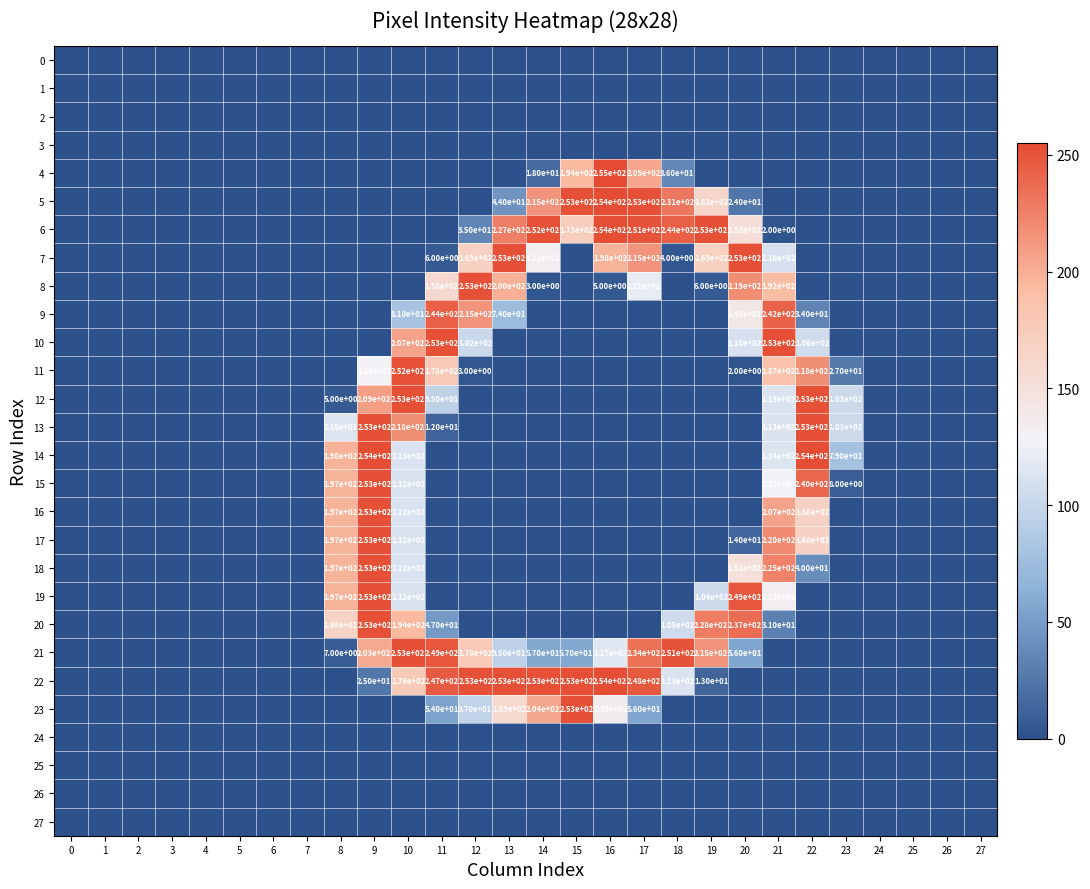

The 10 series shows 106 at 22. True or false?

True